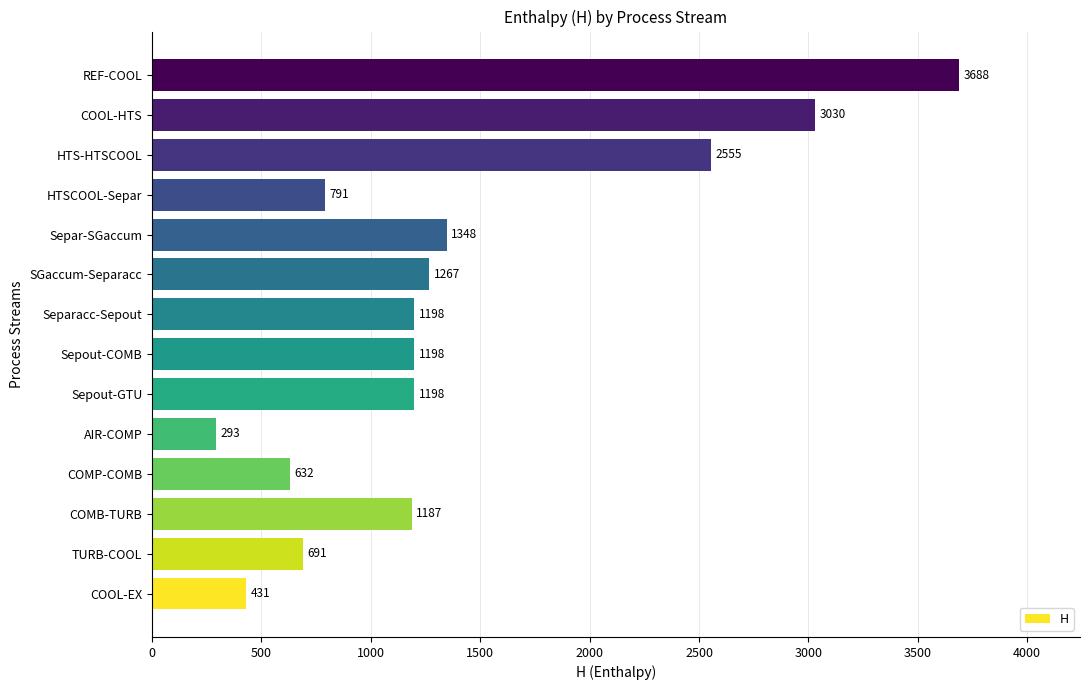

Which category has the lowest value across all series?

AIR-COMP